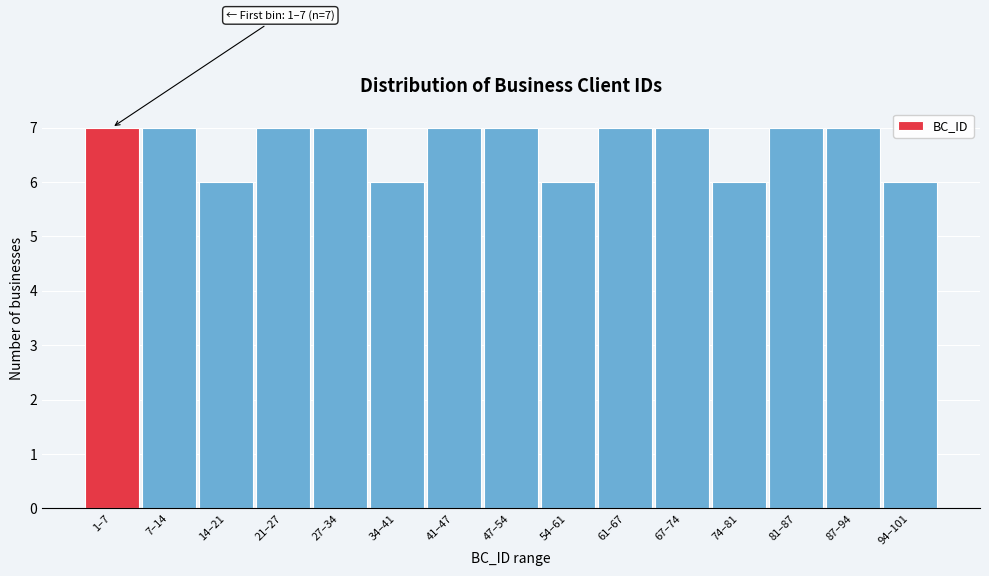

Reading left to right, extract all data points from this chart.

7	7	6	7	7	6	7	7	6	7	7	6	7	7	6